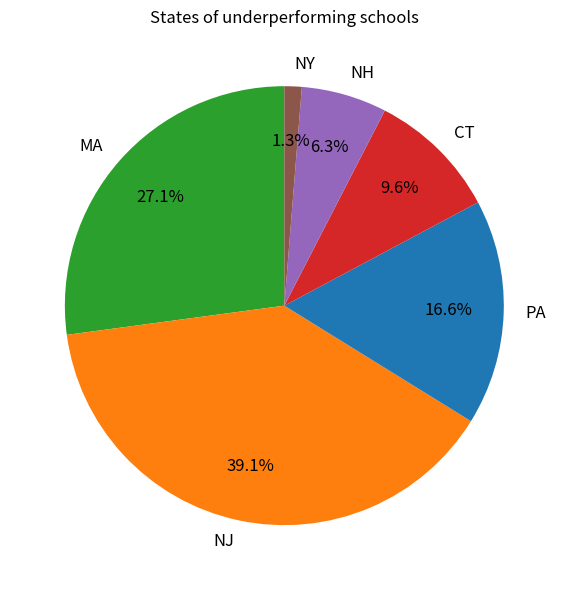

Count the number of slices in the pie.

6